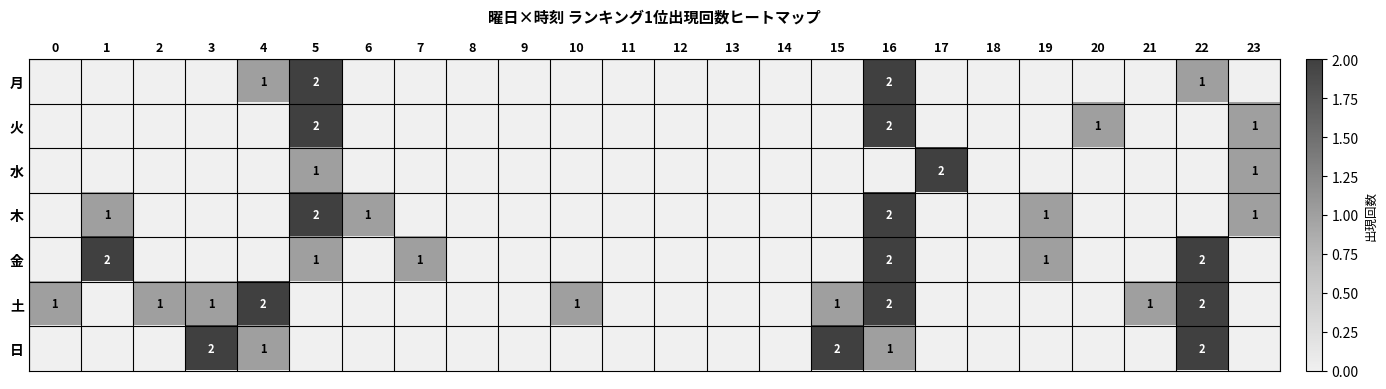

The value of 金 at 22 is 2. True or false?

True